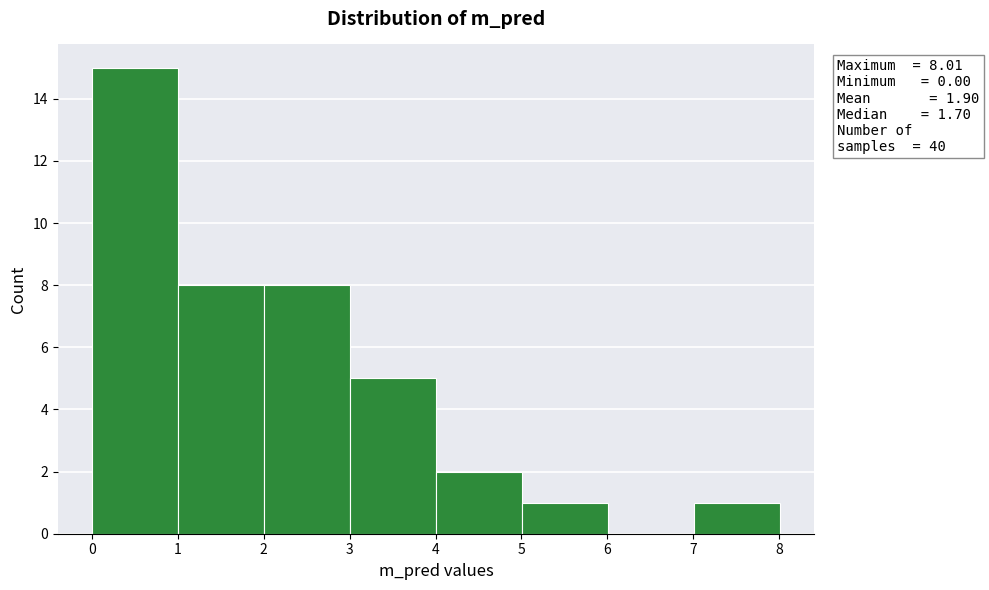

Over which range of the x-axis is the bar tallest?

0 to 1